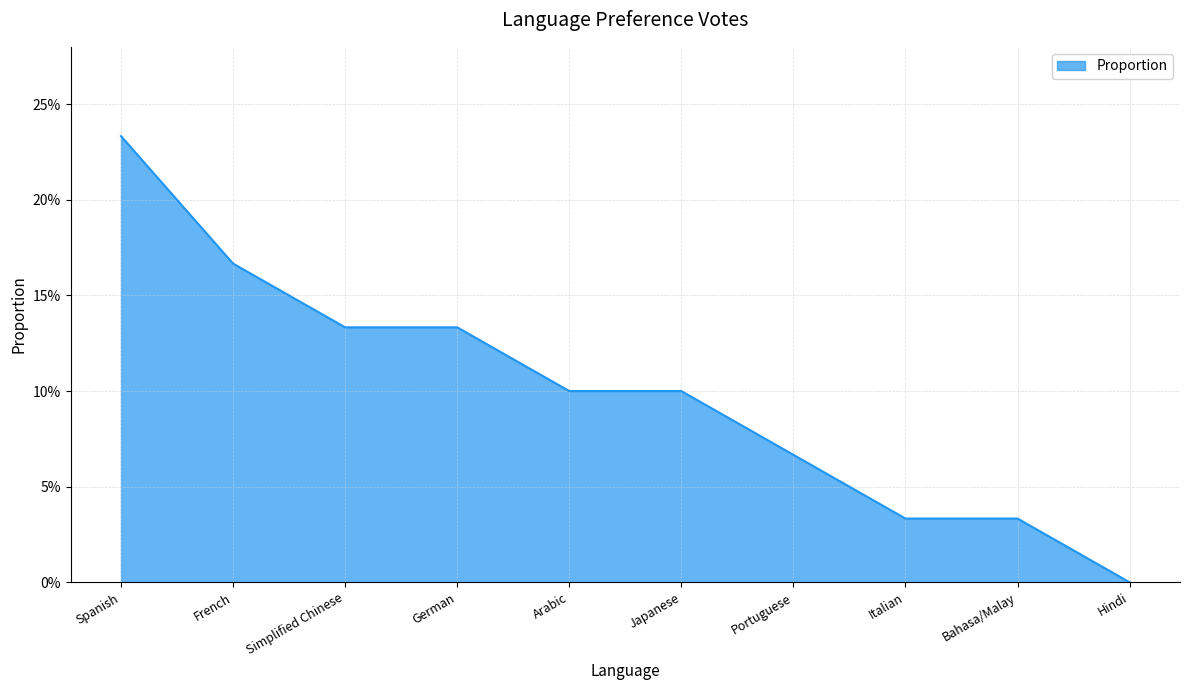

Read the value at Japanese.

0.1